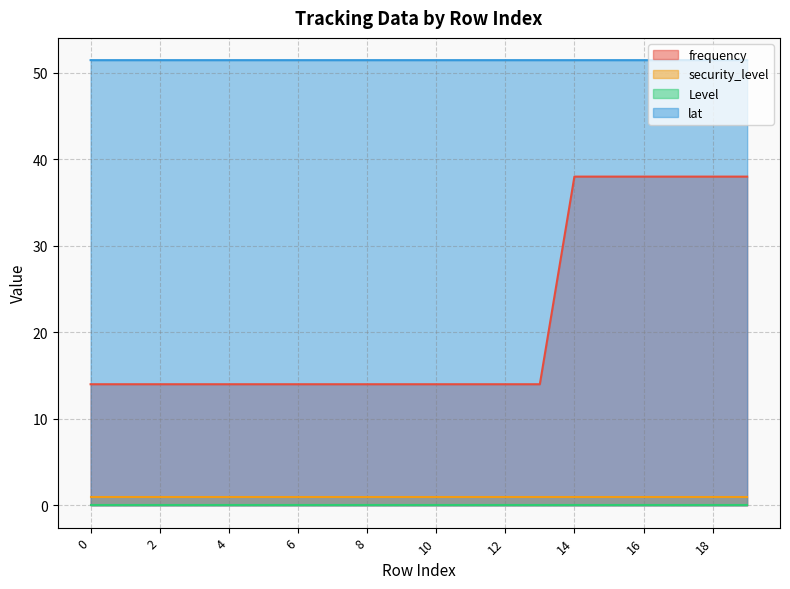

True or false: lat and frequency intersect in this chart.

False